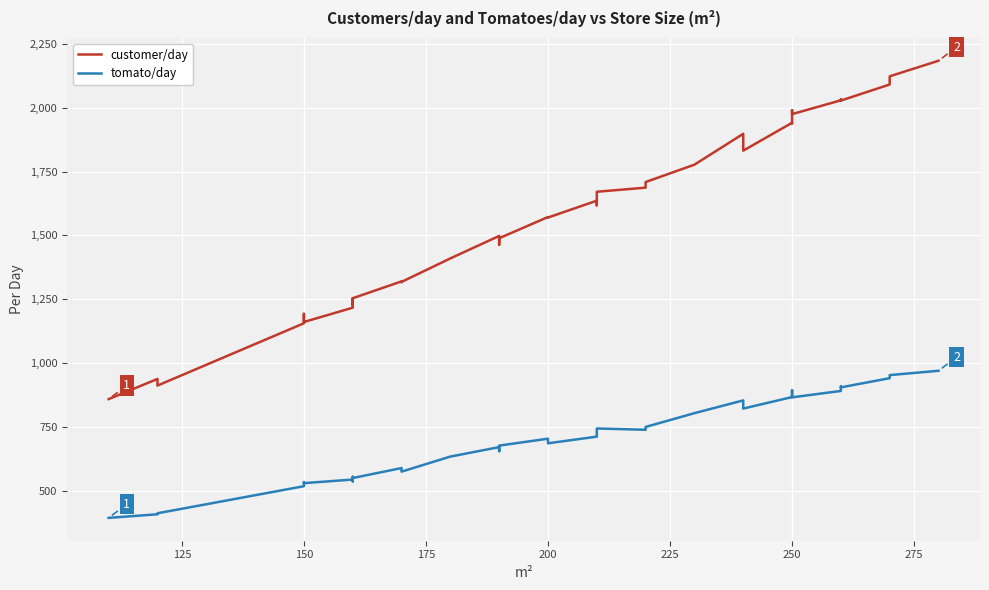

Does the chart display data point markers on the line(s)?

No